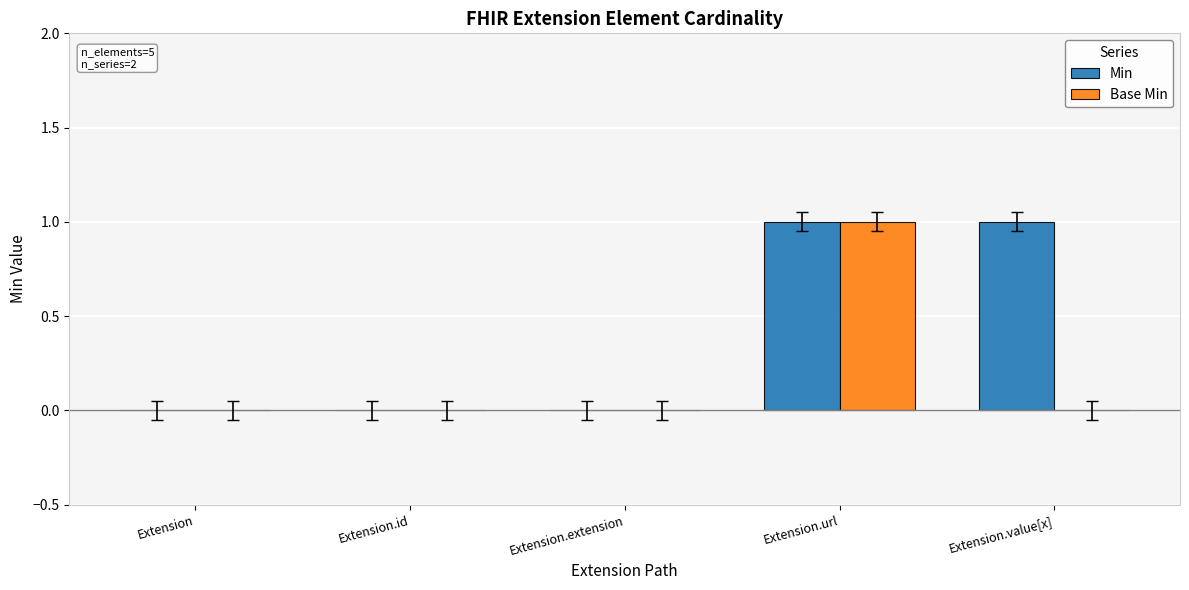

Between Extension and Extension.value[x], which series saw the biggest shift?

Min